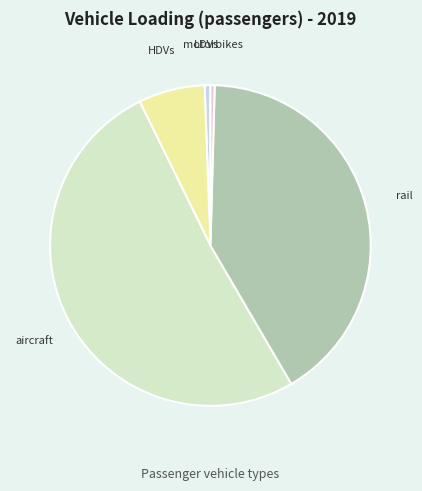

Which category has the biggest portion of the pie?

aircraft